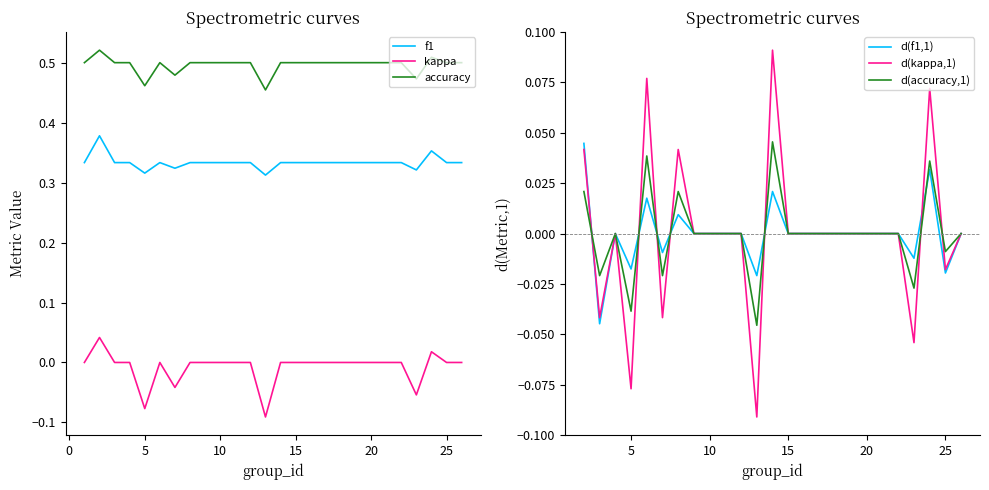

Which series changed the most between 6 and 12?

f1